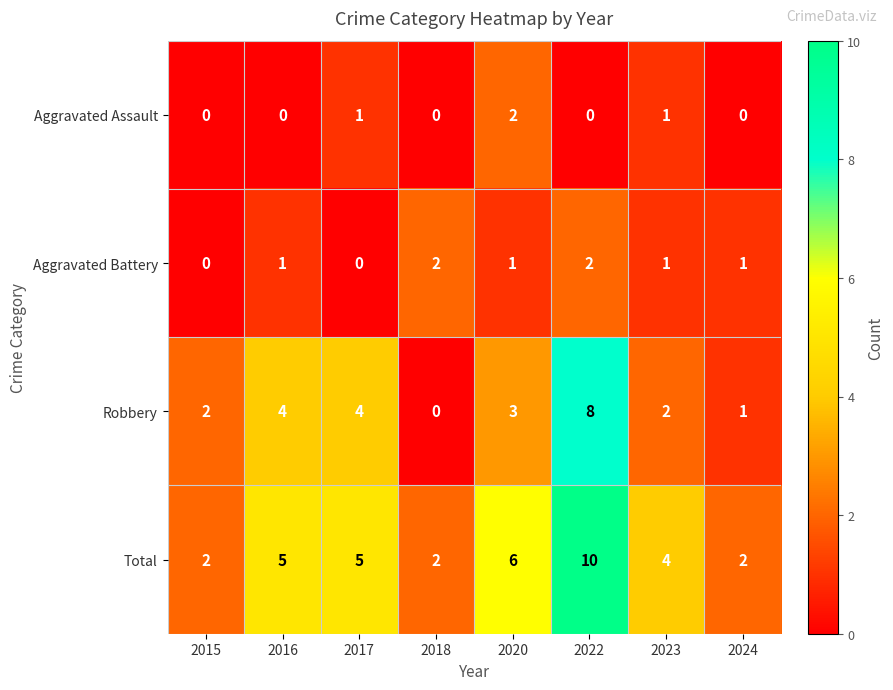

At which label does Aggravated Assault reach its peak?

2020